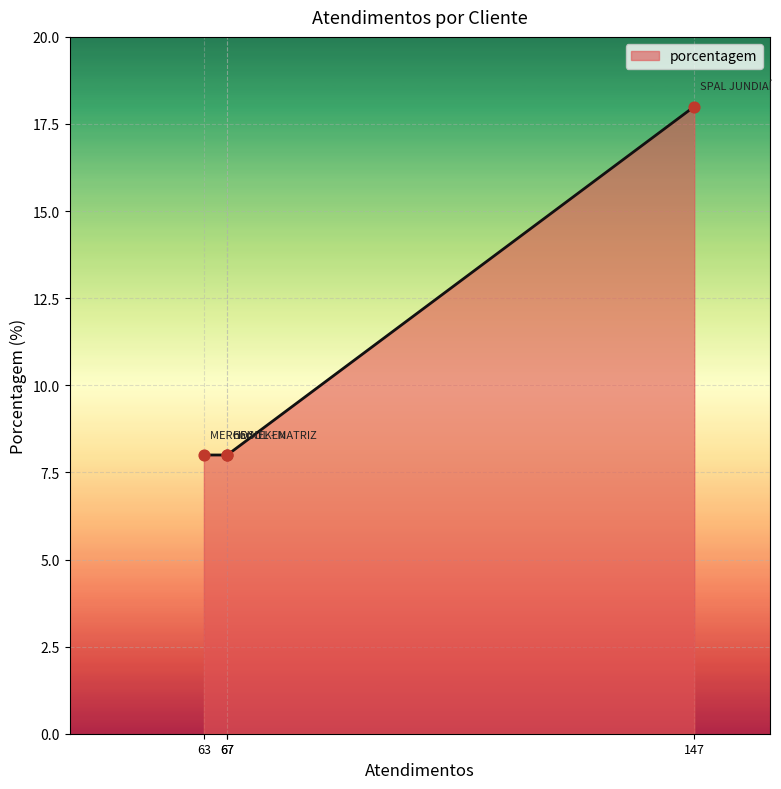

What is the ratio of the value at SPAL JUNDIAÍ to the value at nan?

2.2